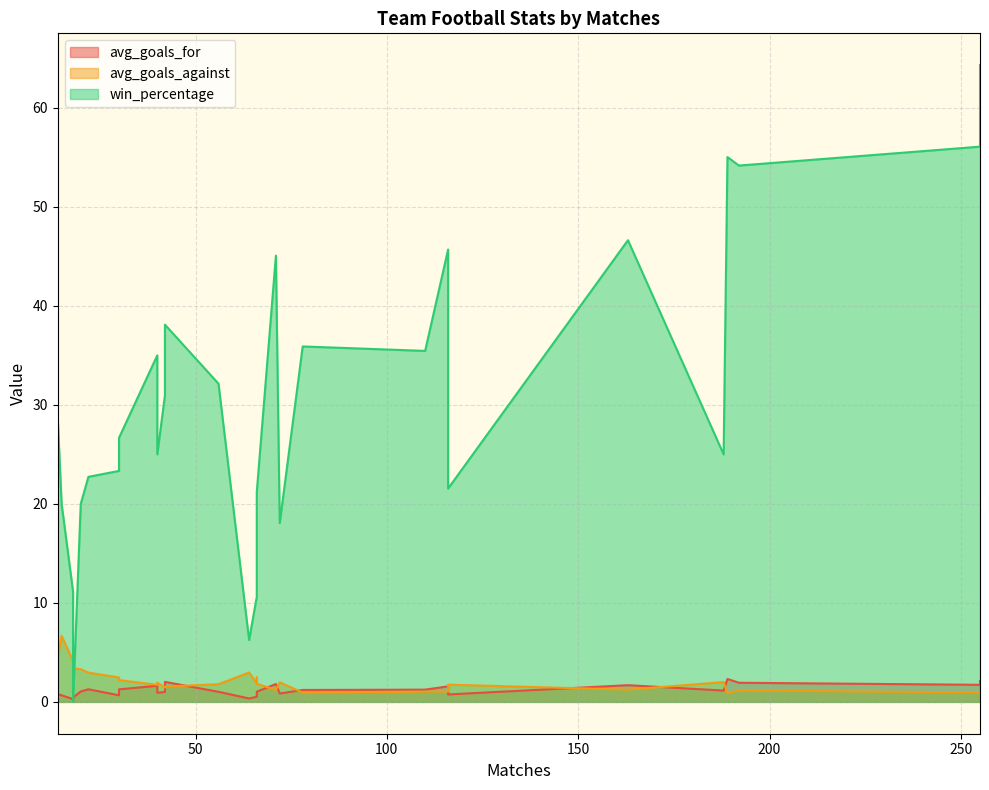

What are all the series names shown in the legend?

avg_goals_for, avg_goals_against, win_percentage